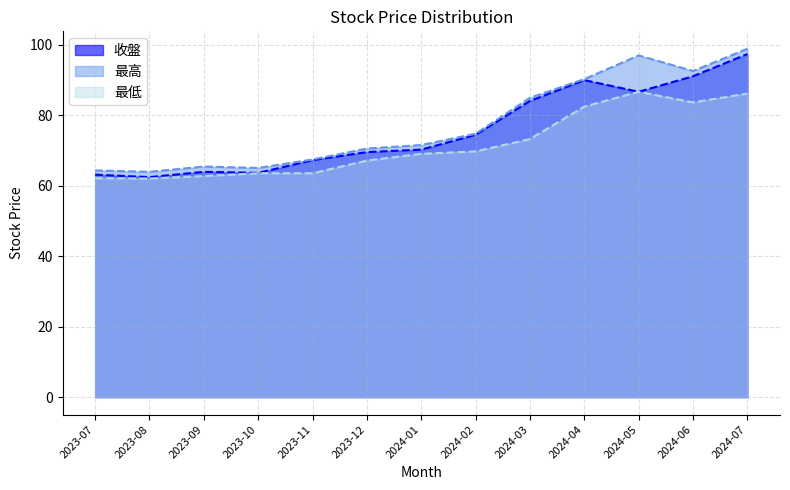

Which series changed the most between 2023-09 and 2023-11?

收盤